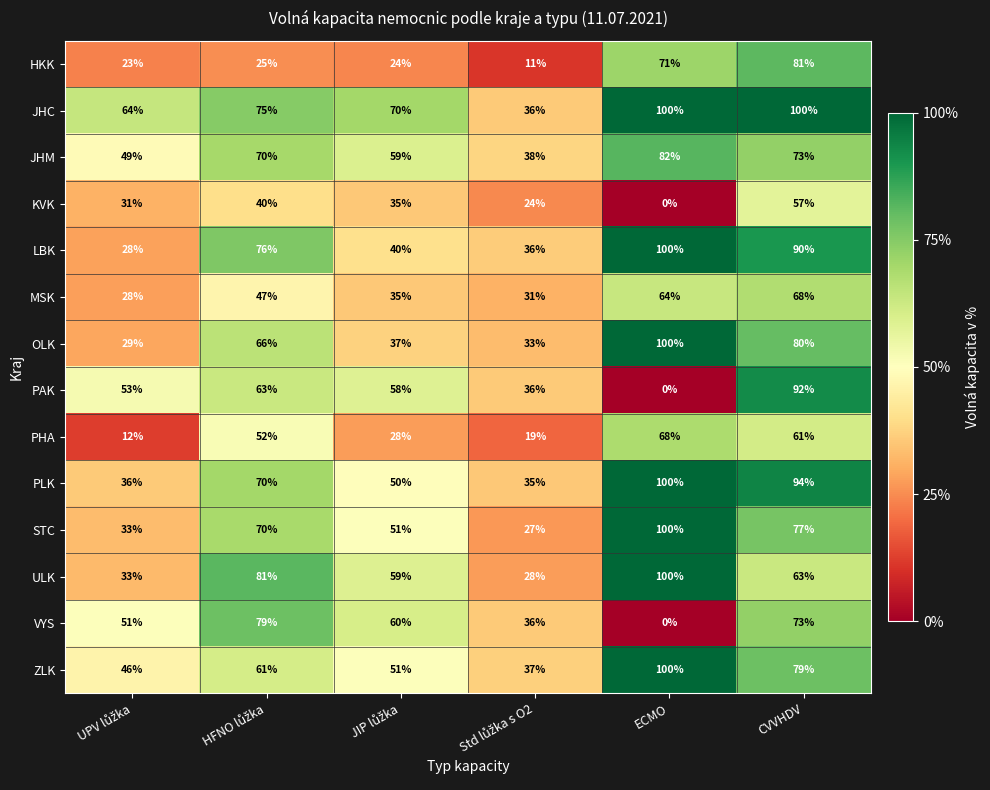

Which series has the widest spread of values?

PAK